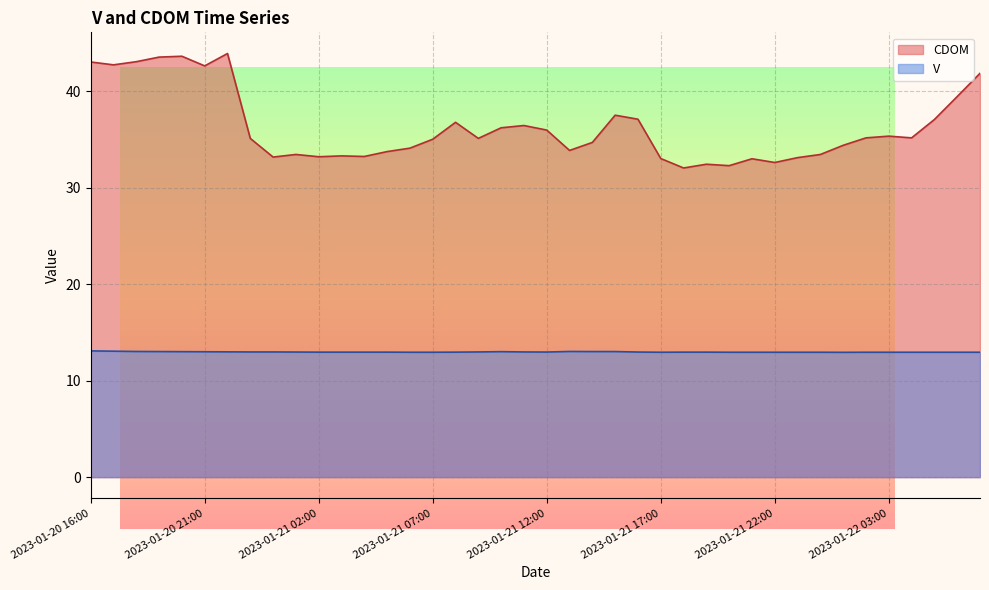

At which category does V reach its first local peak?

2023-01-21 10:00